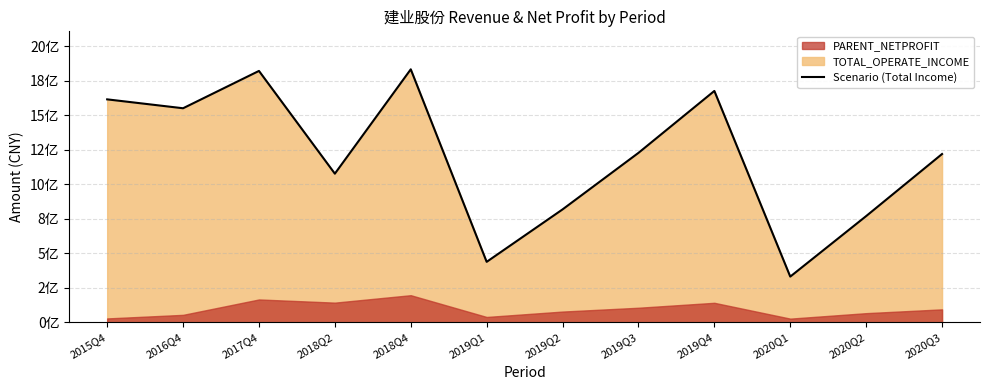

What is the difference between the values at 2019Q1 and 2015Q4?

1175795001.0